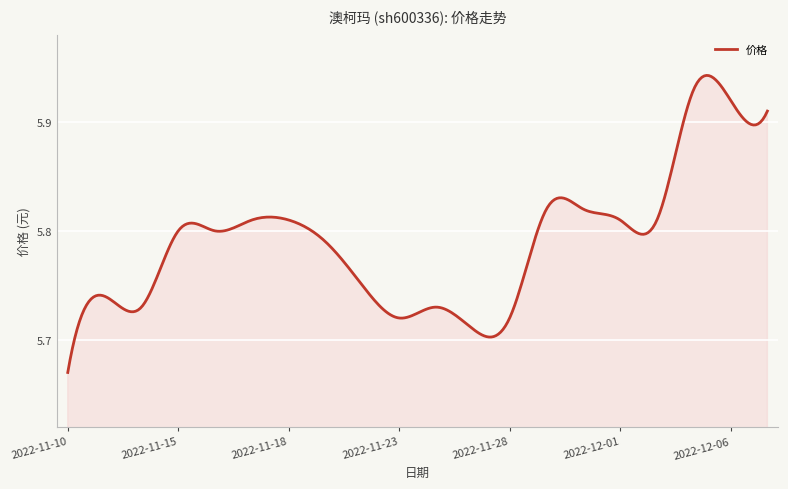

What is the difference between the maximum and minimum values?

0.3